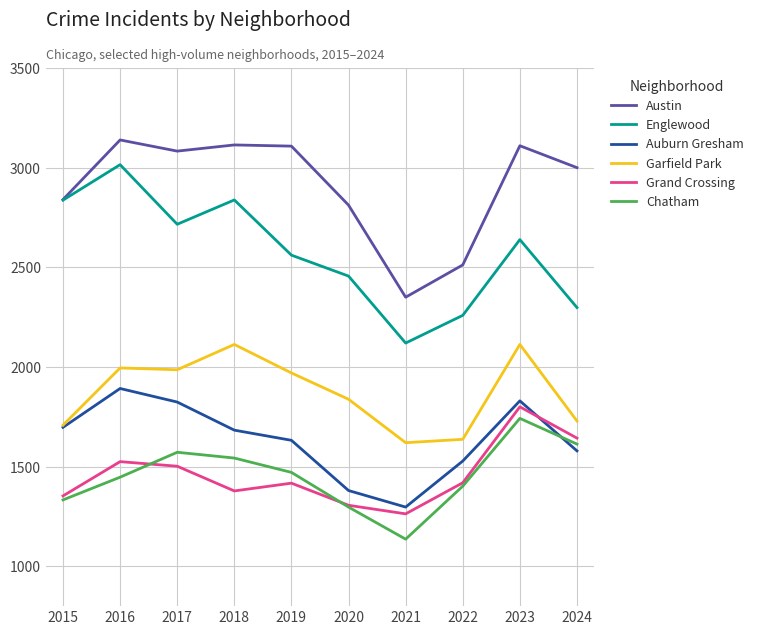

Rank the series at 2021 from highest to lowest value.

Austin, Englewood, Garfield Park, Auburn Gresham, Grand Crossing, Chatham